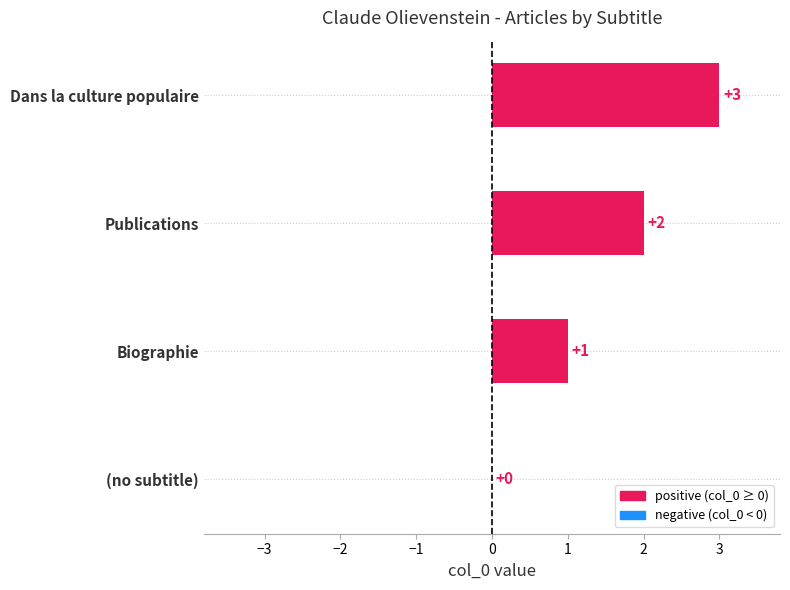

Is it true that the value at Publications is 1?

False